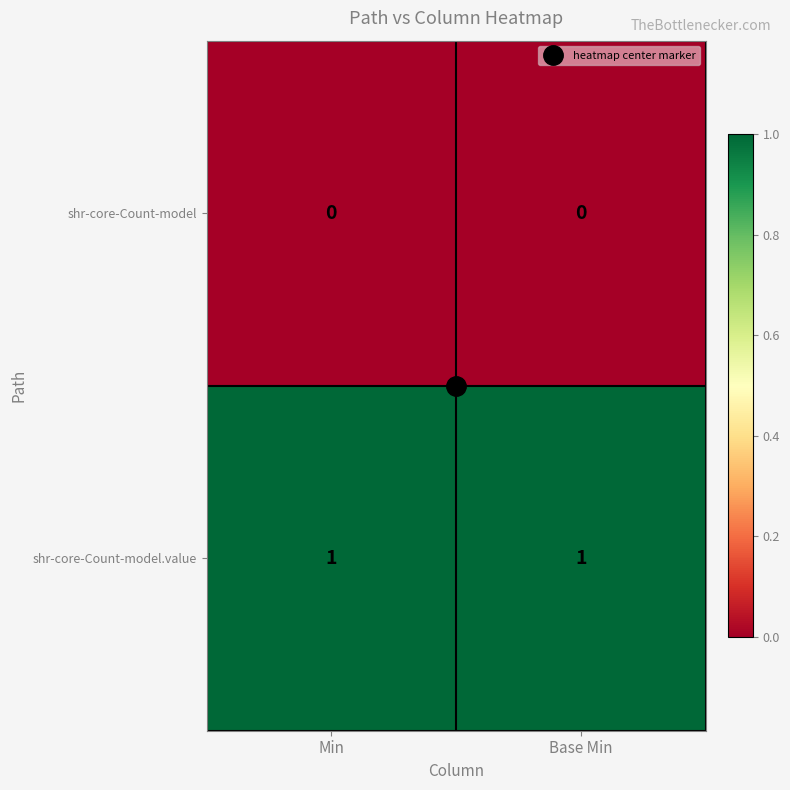

The value of shr-core-Count-model.value at Min is 2. True or false?

False